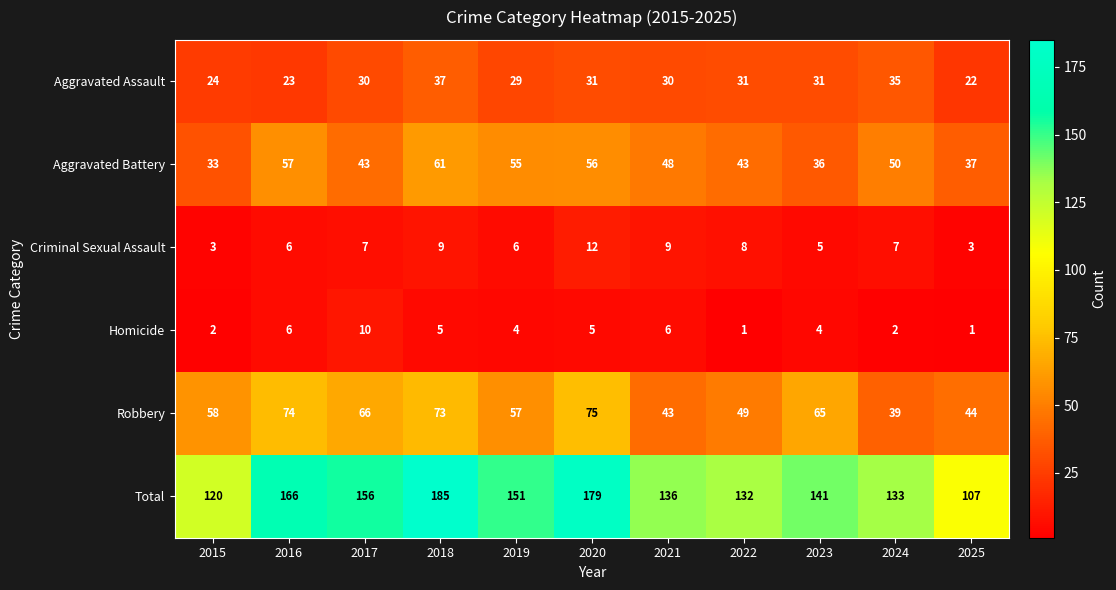

Is the value of Robbery at 2018 greater than the value of Aggravated Battery at 2018?

Yes